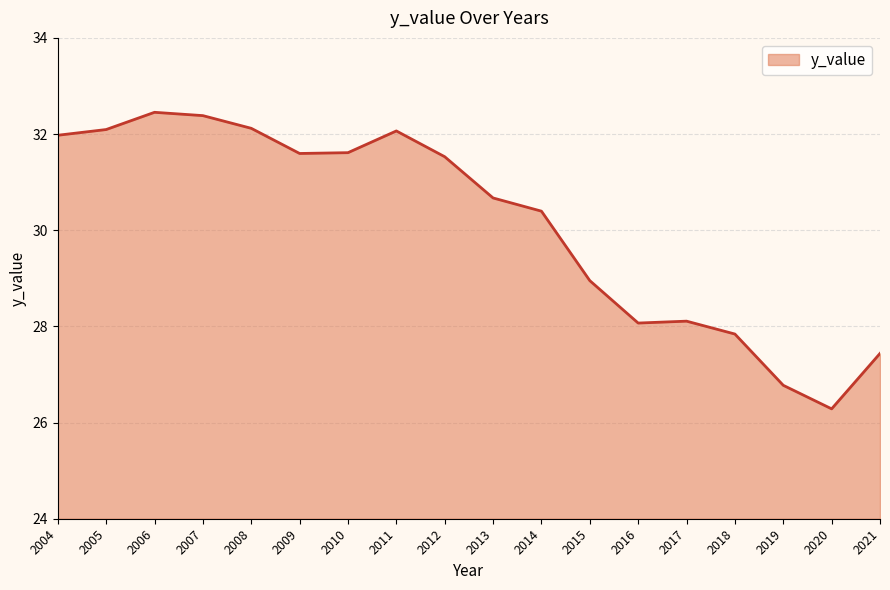

Reading right to left, extract all data points from this chart.

27.4	26.3	26.8	27.8	28.1	28.1	29.0	30.4	30.7	31.5	32.1	31.6	31.6	32.1	32.4	32.5	32.1	32.0